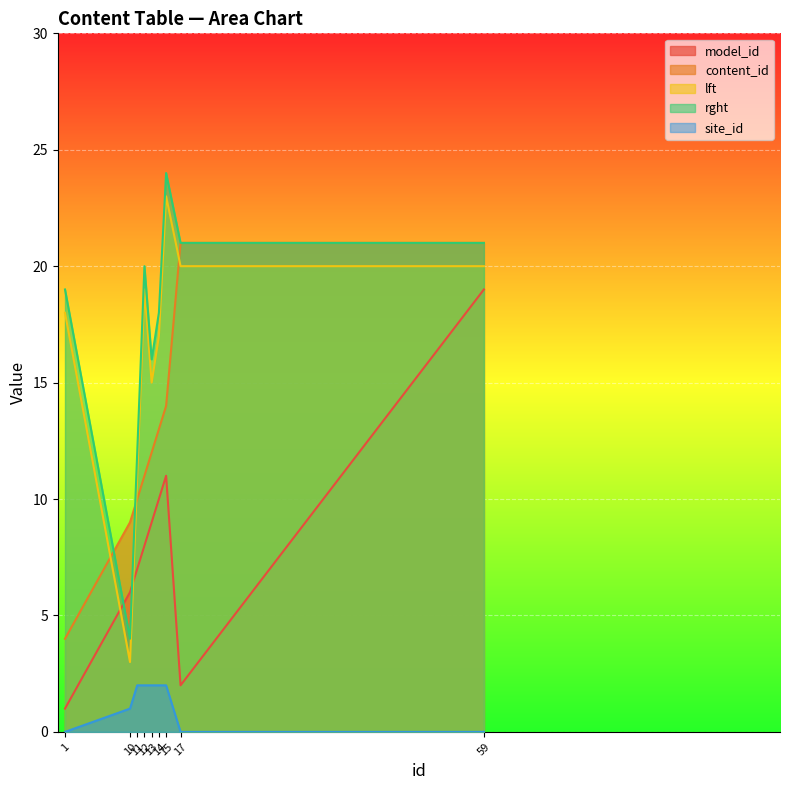

What is the sum of the site_id values at 14 and 11?

4